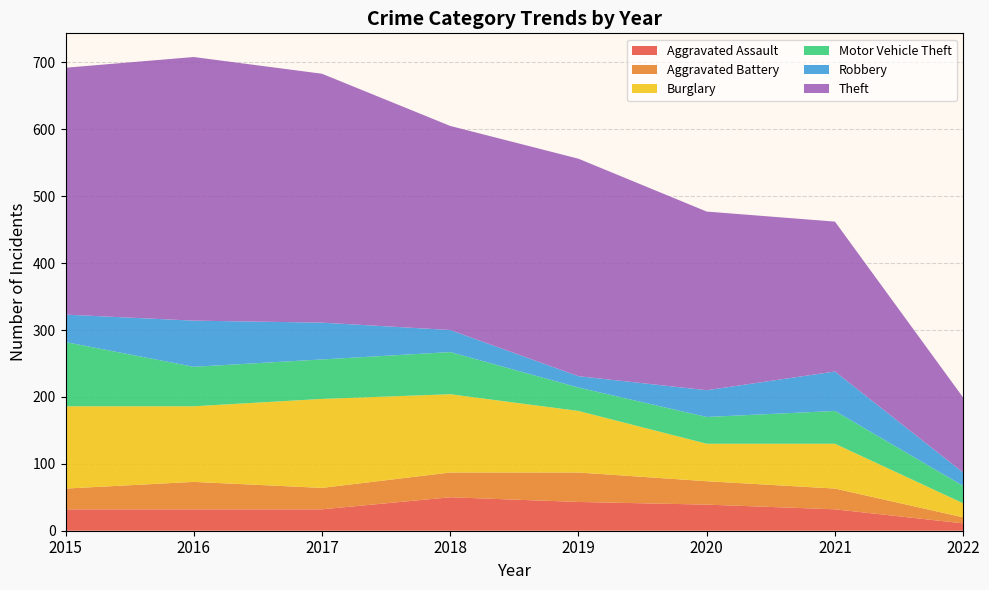

Reading left to right, what are all the values shown in this chart?

Aggravated Assault: 32	32	32	50	43	39	32	11
Aggravated Battery: 31	41	32	37	44	35	31	9
Burglary: 123	113	133	117	92	56	67	21
Motor Vehicle Theft: 96	59	59	63	35	40	49	26
Robbery: 41	69	55	33	17	40	59	20
Theft: 369	394	372	305	325	267	224	112